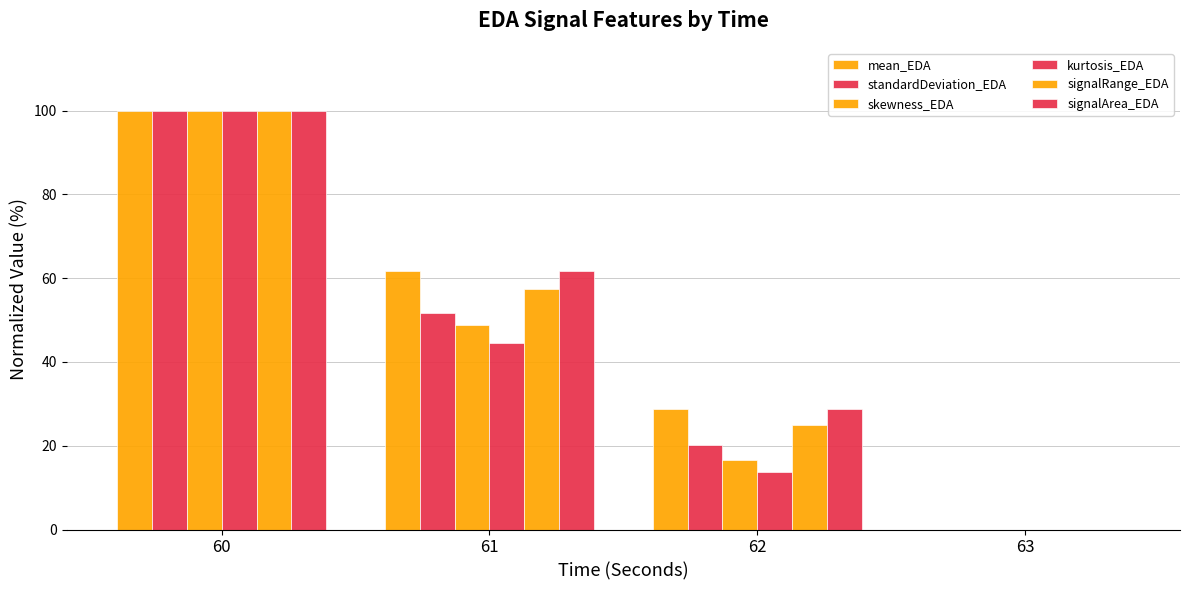

How many data points in standardDeviation_EDA are above 51?

2